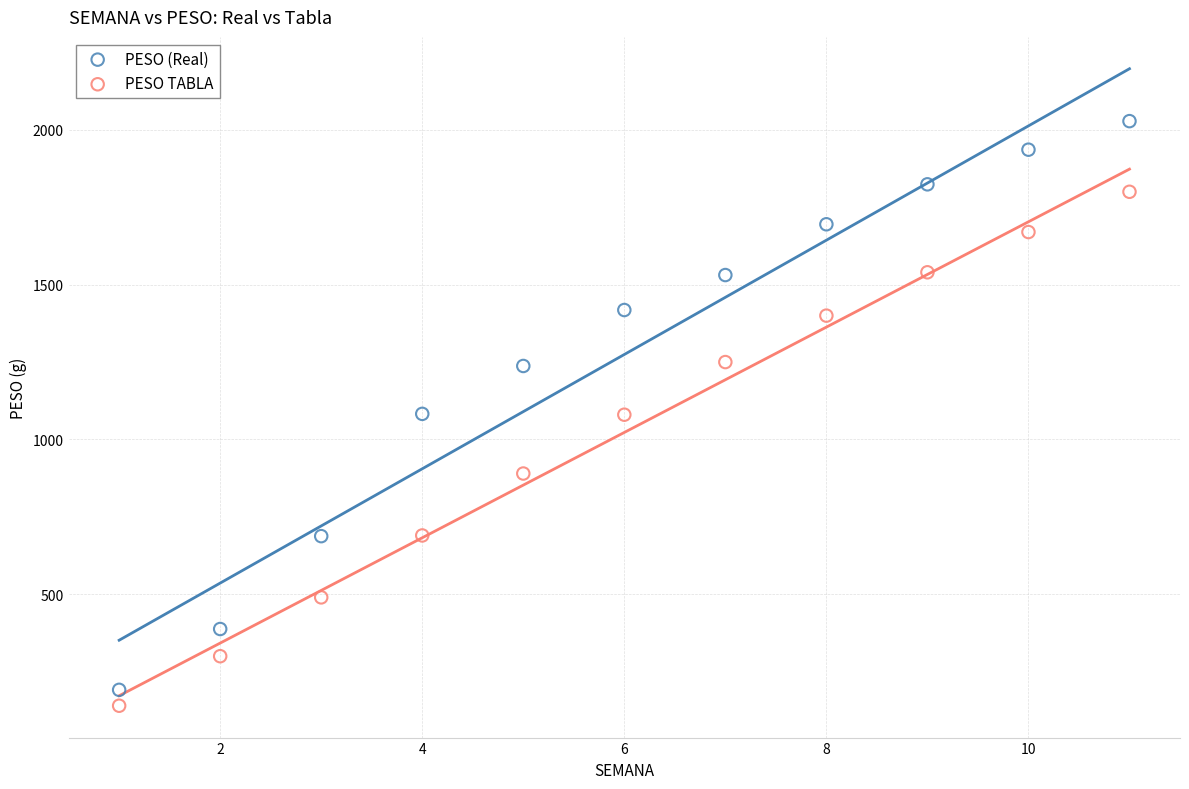

What are all the series names shown in the legend?

PESO (Real), PESO TABLA